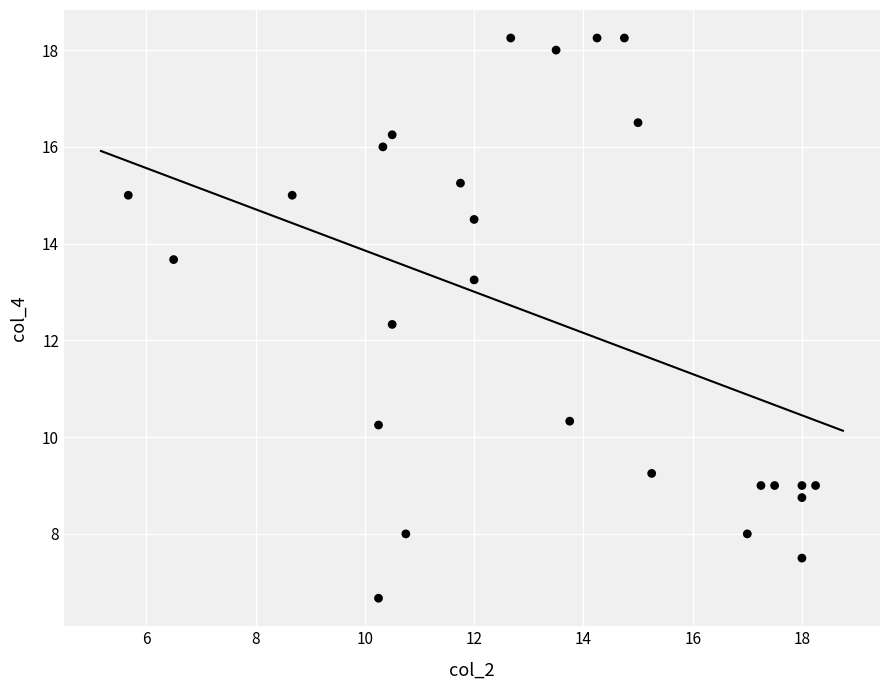

What is the range of X values (max minus min)?

12.6